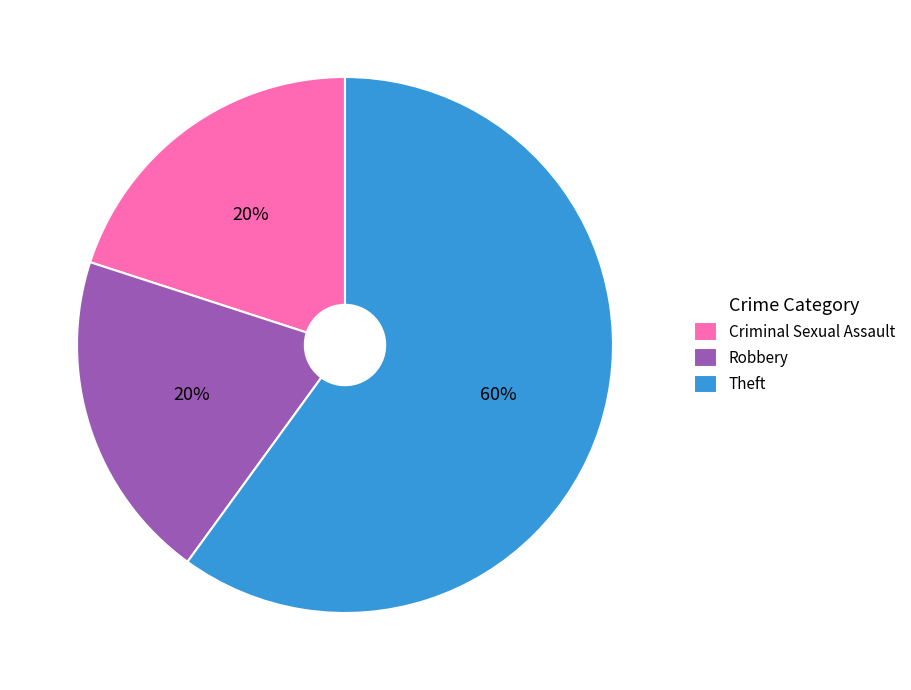

To the nearest percent, what is the difference between the Theft and Criminal Sexual Assault slice percentages?

40%